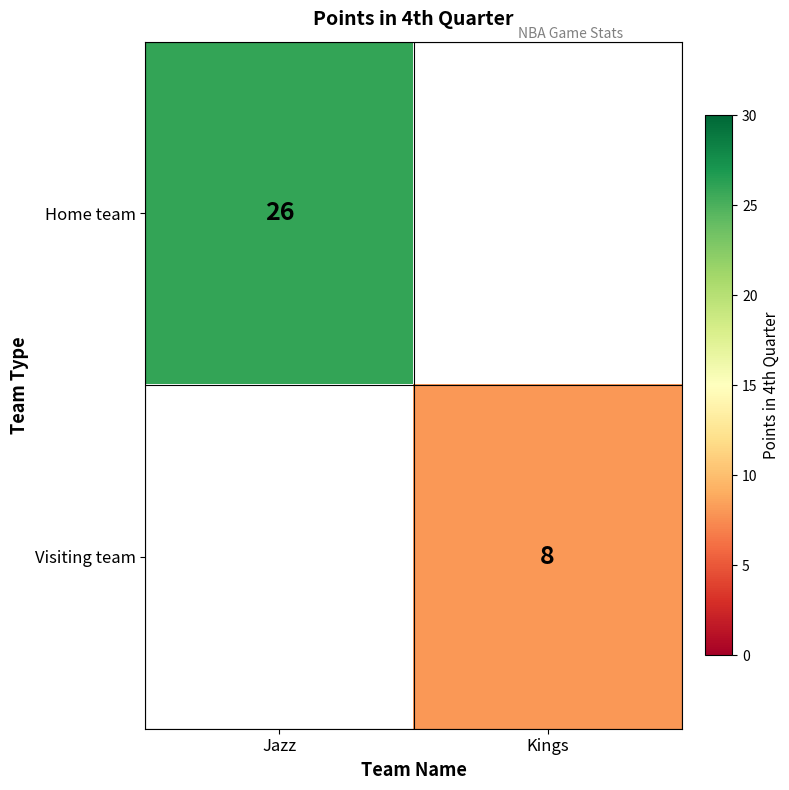

The Visiting team series shows 12 at Kings. True or false?

False